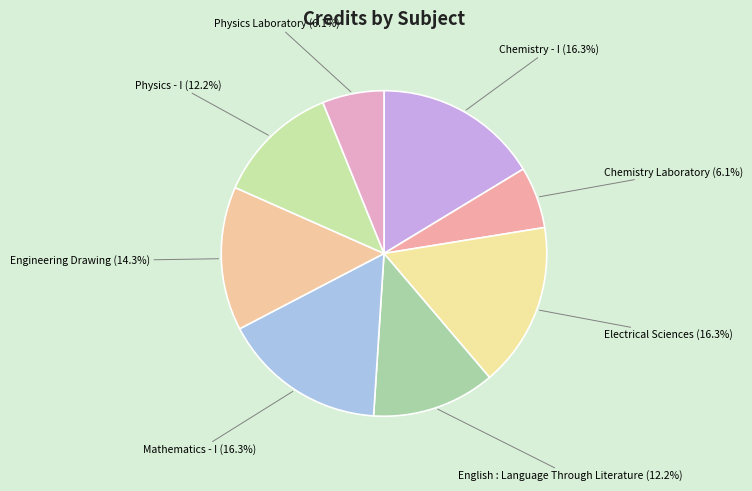

What percentage is the Physics Laboratory slice, to the nearest percent?

6%